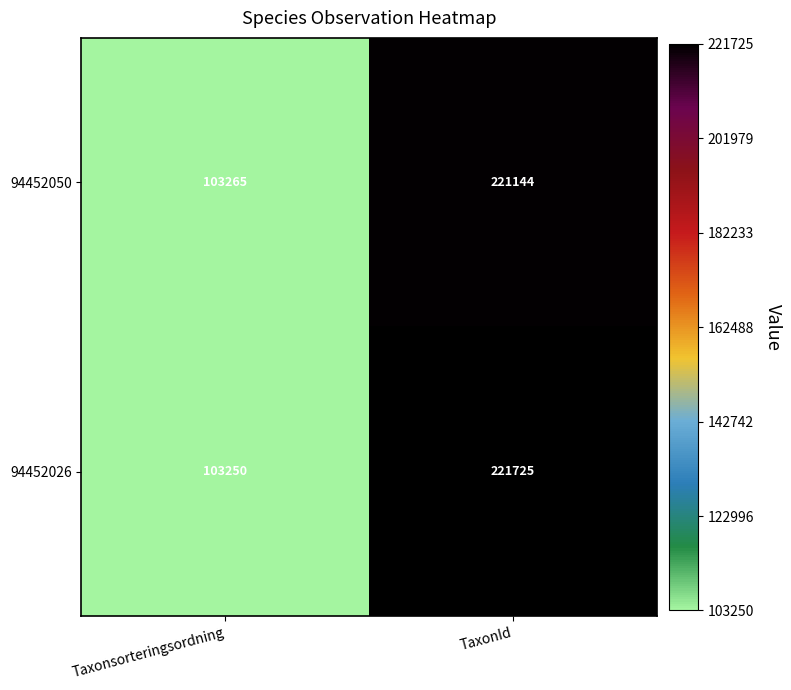

Rank the series by their average value, from highest to lowest.

94452026, 94452050